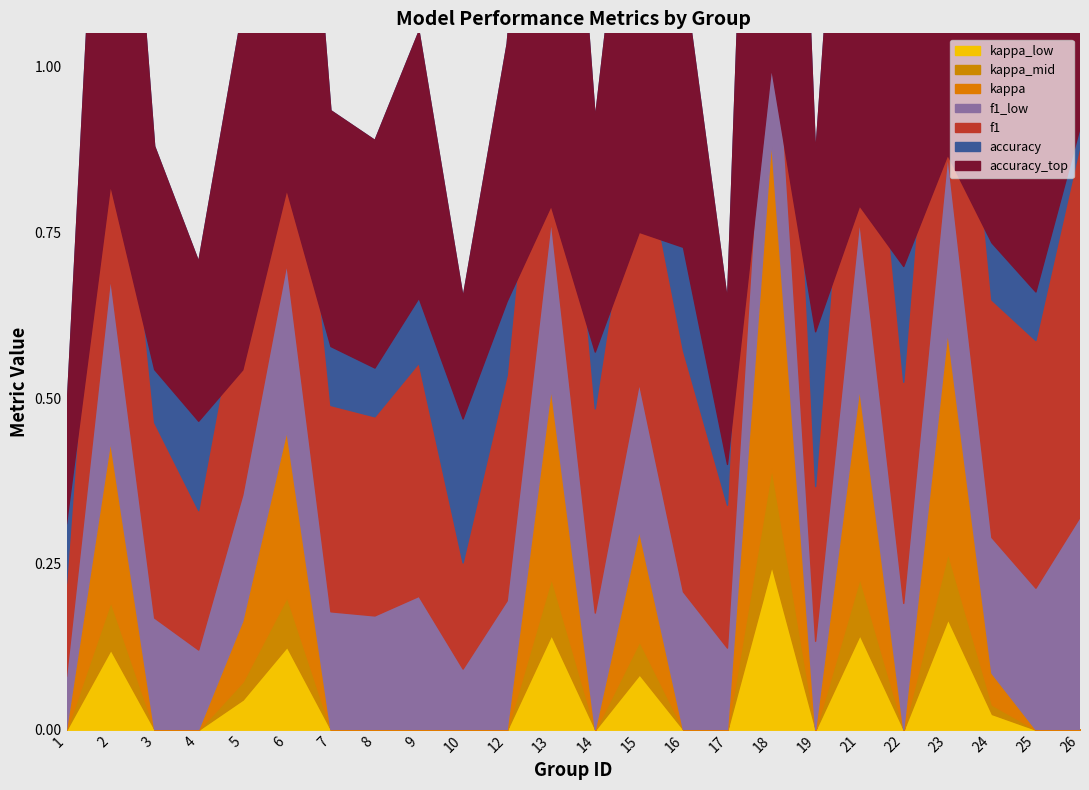

What is the approximate value of kappa at 2?

0.2